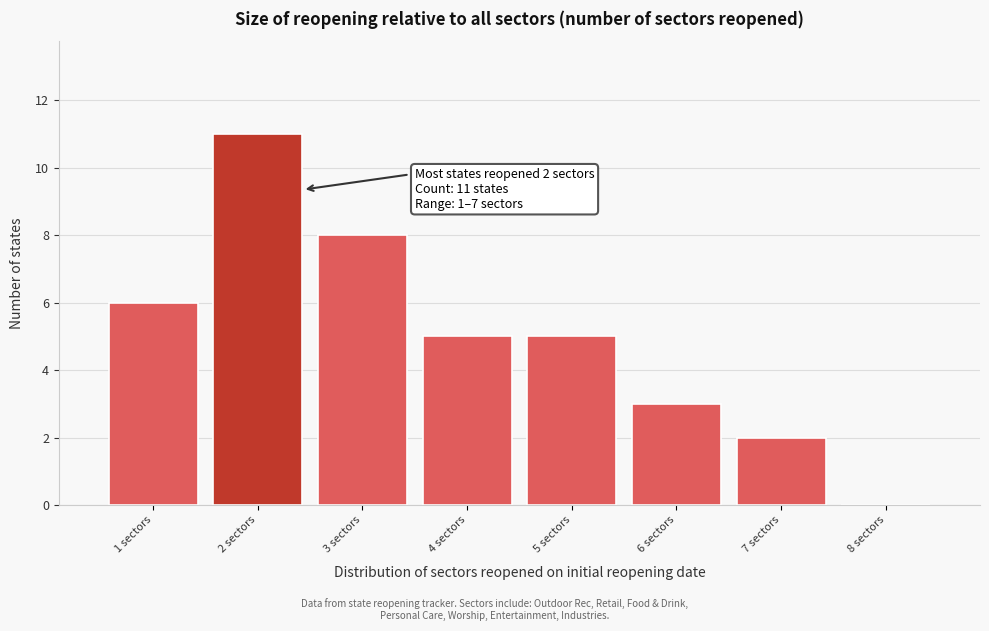

Which range on the x-axis has the tallest bar?

1.5 to 2.5